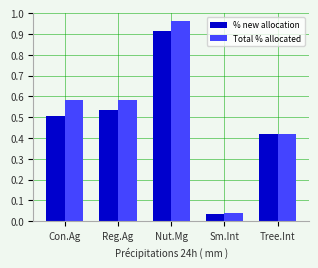

At which category does the chart reach its minimum across all series?

Sm.Int